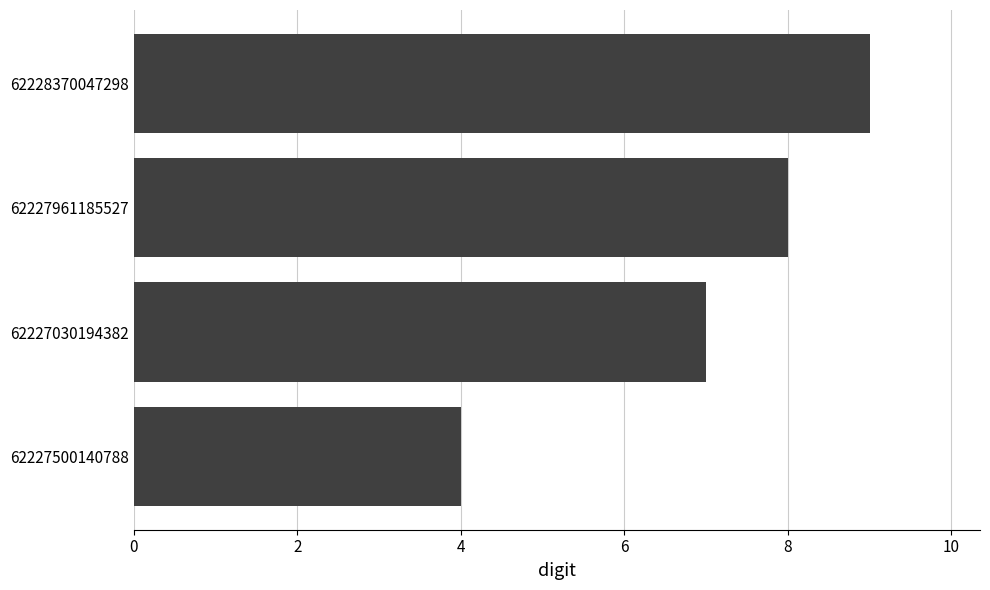

What is the difference between the maximum and minimum values?

5